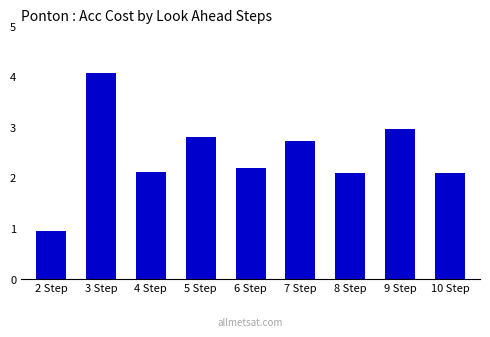

Where does the data first go above 2?

3 Step